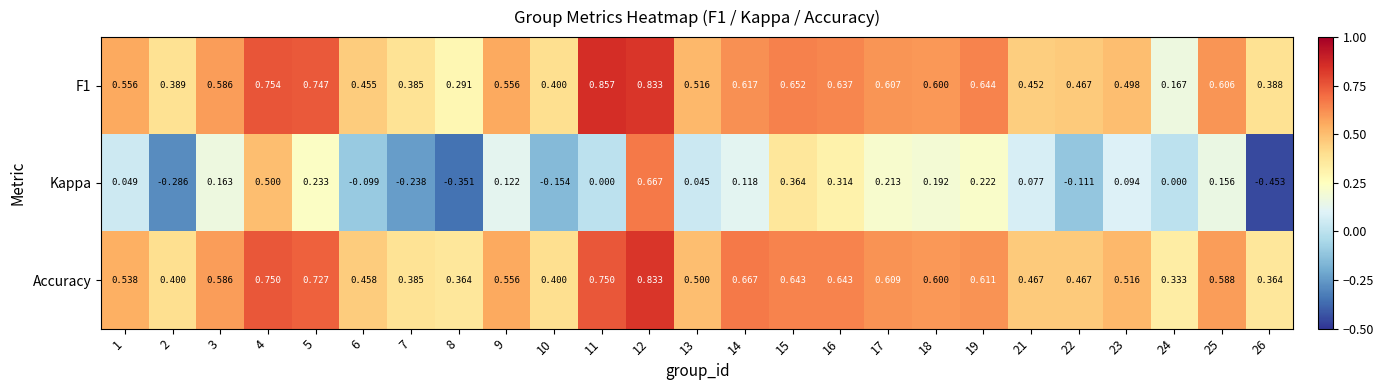

Is the value of F1 at 14 greater than the value of Kappa at 2?

Yes